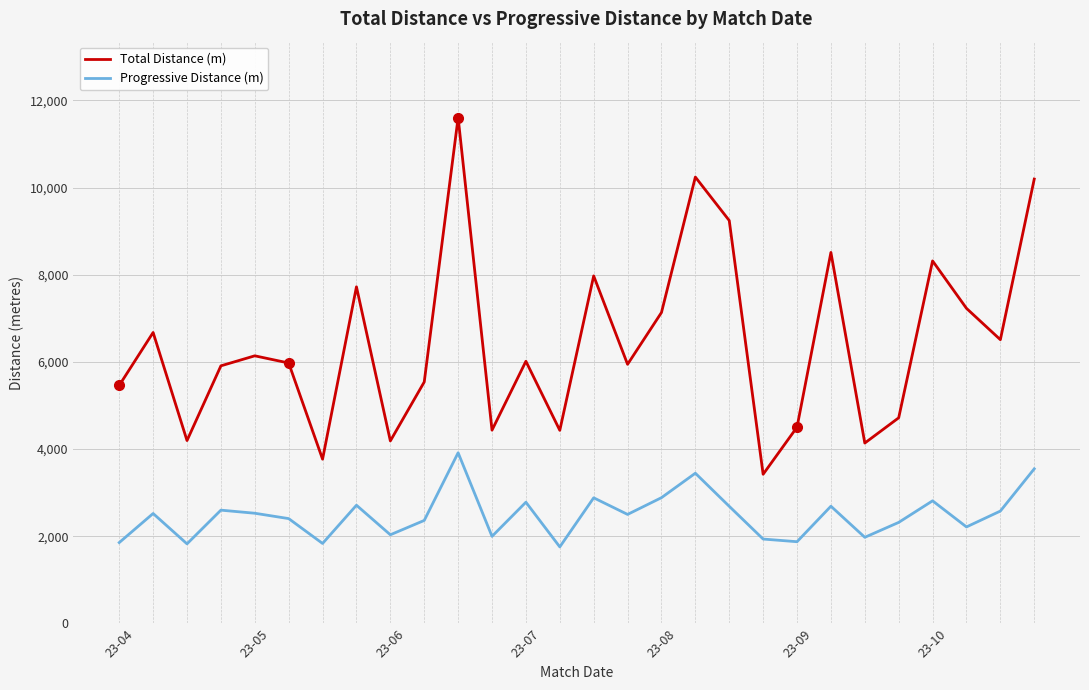

Which series has the widest spread of values?

Total Distance (m)